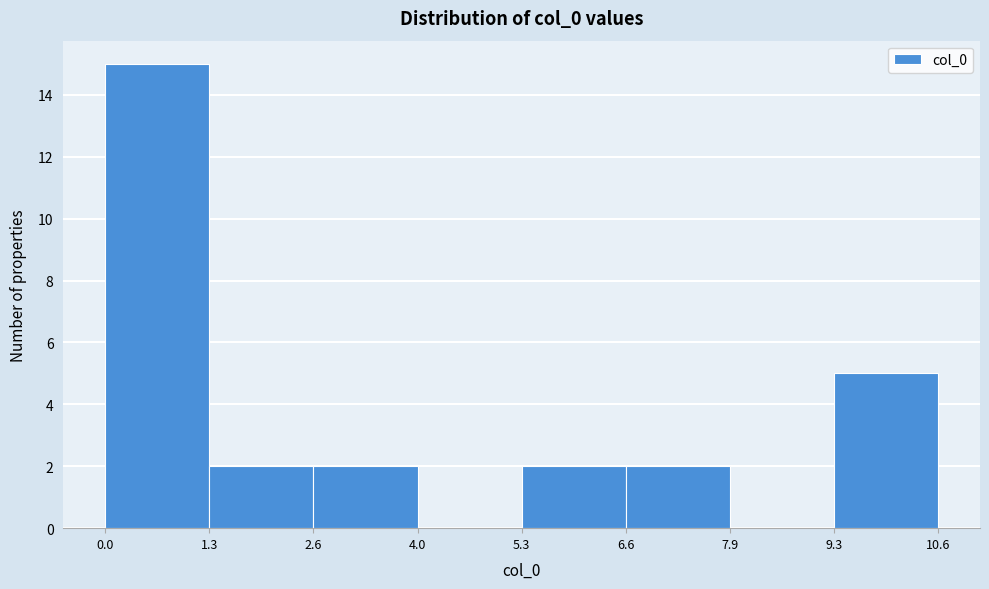

Reading left to right, list every bar in this chart as the range it spans on the x-axis followed by its height. The values are not printed on the chart, so give them approximately, as read against the axis.

0.0 to 1.3: 15
1.3 to 2.6: 2
2.6 to 4.0: 2
4.0 to 5.3: 0
5.3 to 6.6: 2
6.6 to 7.9: 2
7.9 to 9.3: 0
9.3 to 10.6: 5